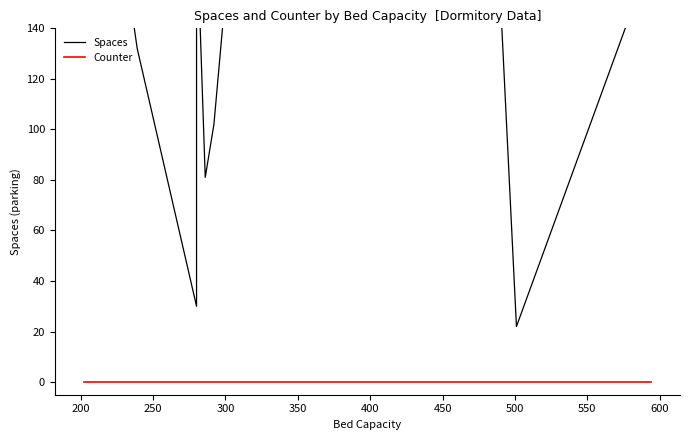

Rank the series by their maximum value, from highest to lowest.

Spaces, Counter